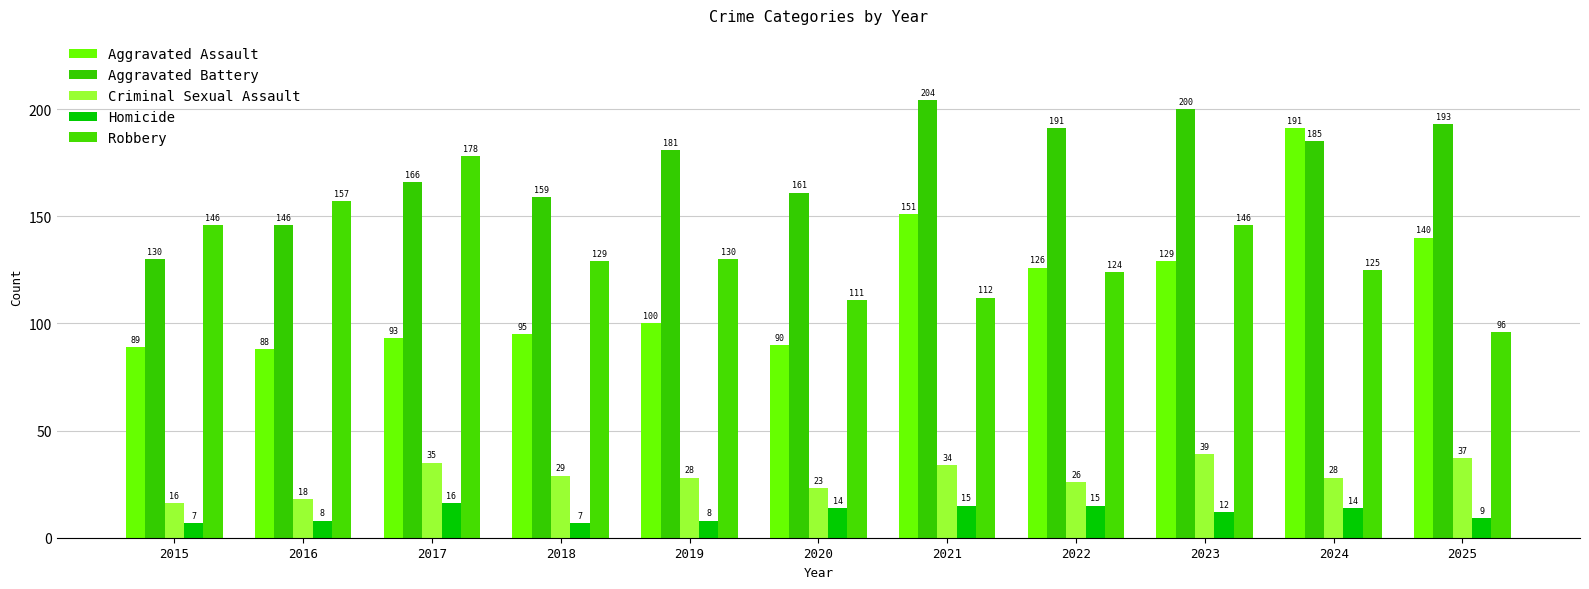

What is the difference between the second highest and second lowest values in the Aggravated Battery series?

54